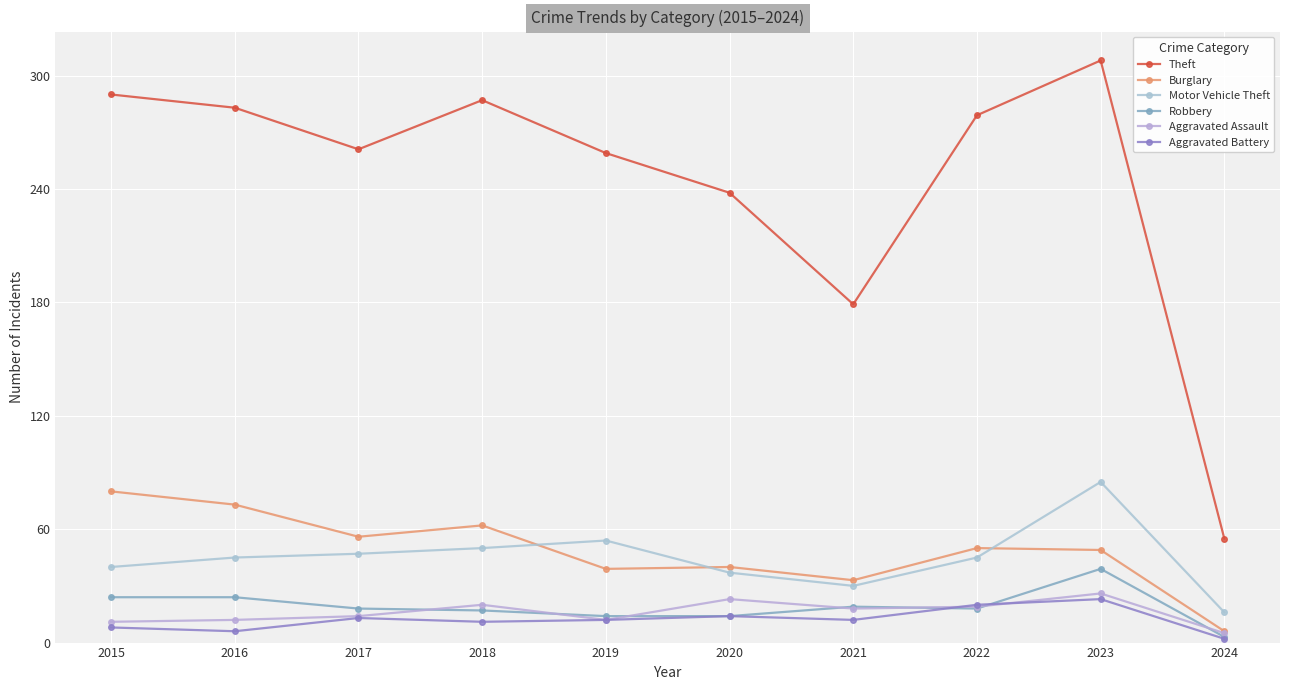

True or false: Aggravated Battery and Robbery cross at least once.

True